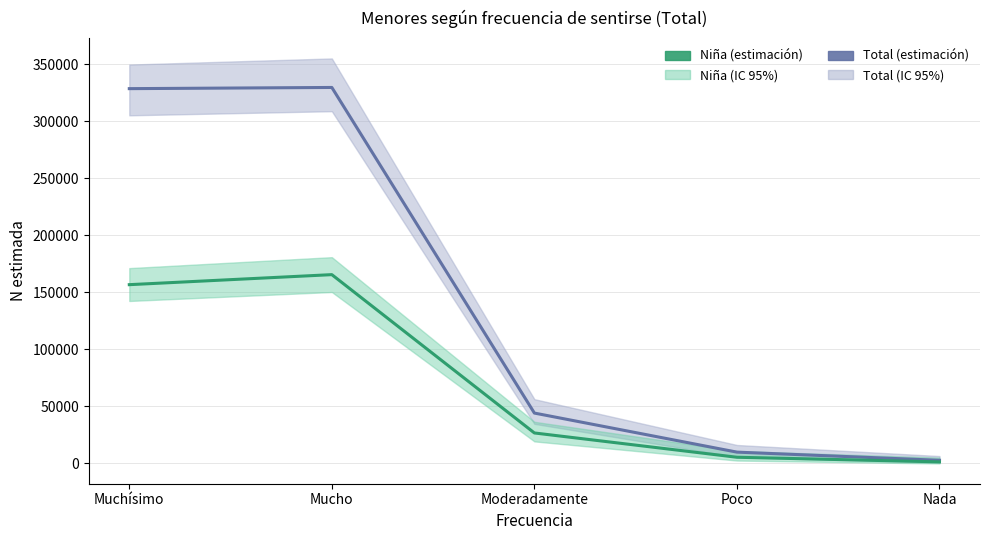

True or false: Niña (estimación) has more than 2 points higher than both neighbors.

False